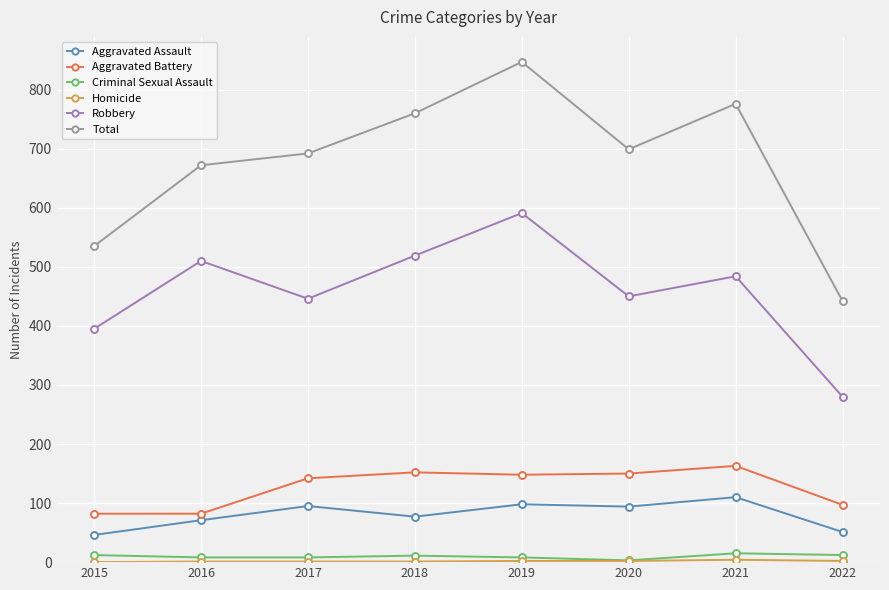

What is the value of the Total point at the 1st from the left?

535